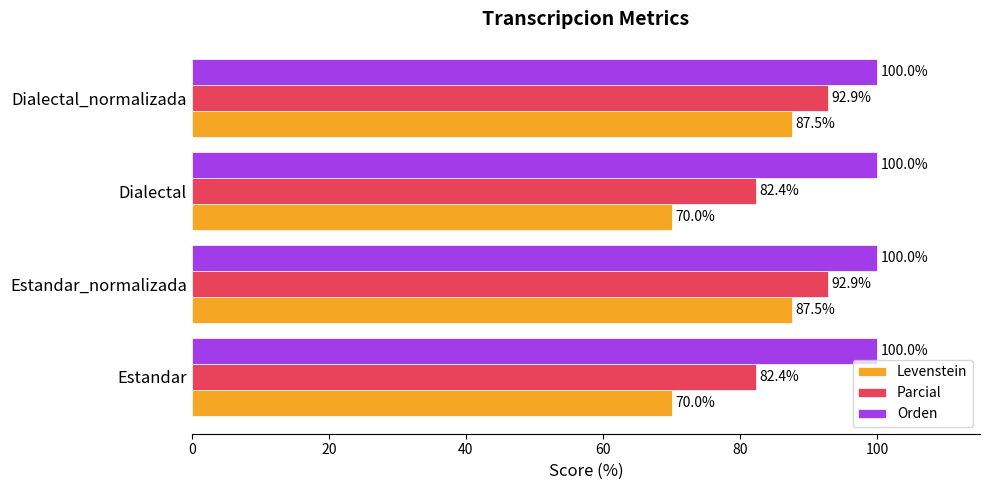

At Dialectal, list the series in order from largest to smallest.

Orden, Parcial, Levenstein